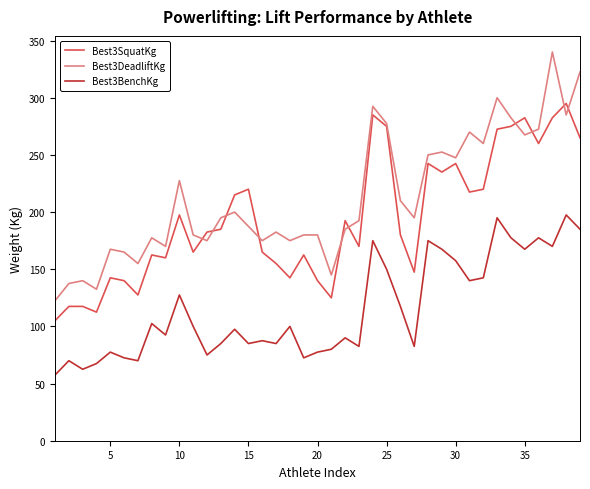

Count the number of categories in the chart.

39